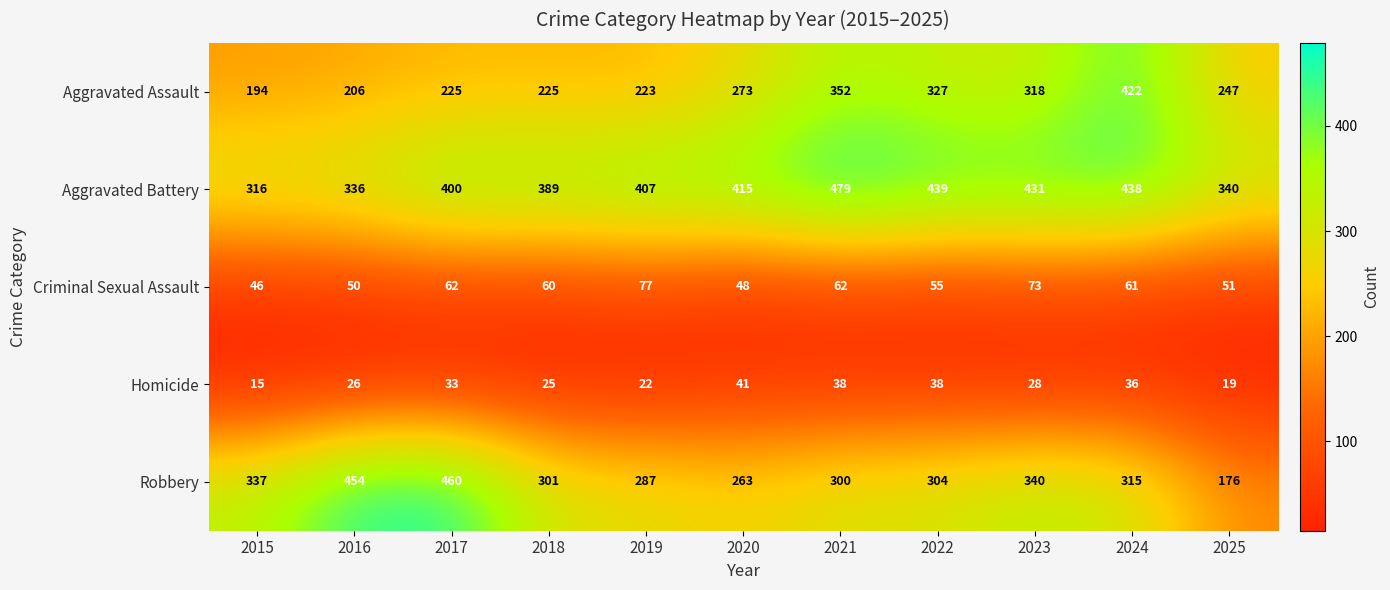

At which category is the sum across all series the highest?

2024